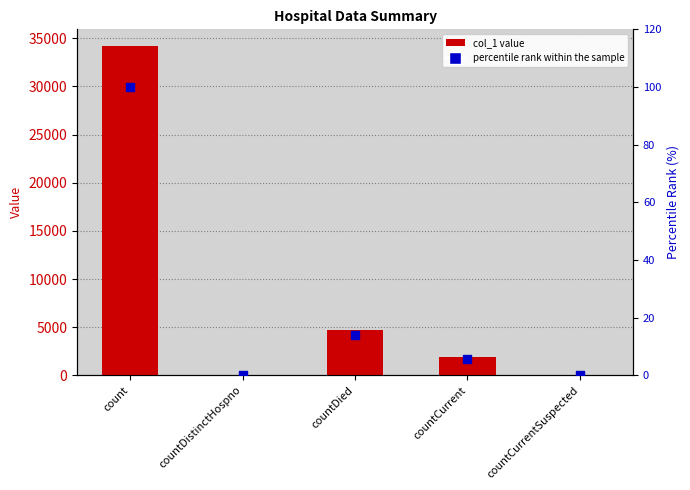

At how many categories does at least one series exceed 14392?

1